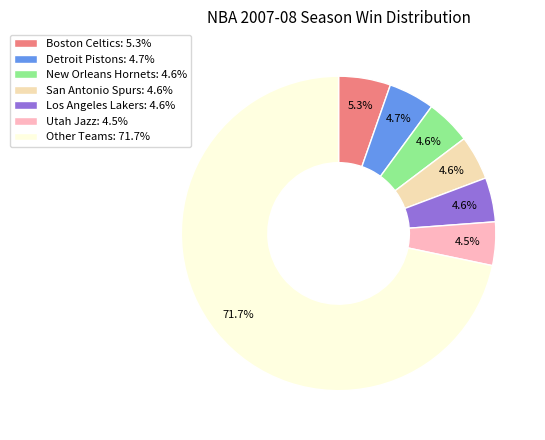

Count the number of slices in the pie.

7